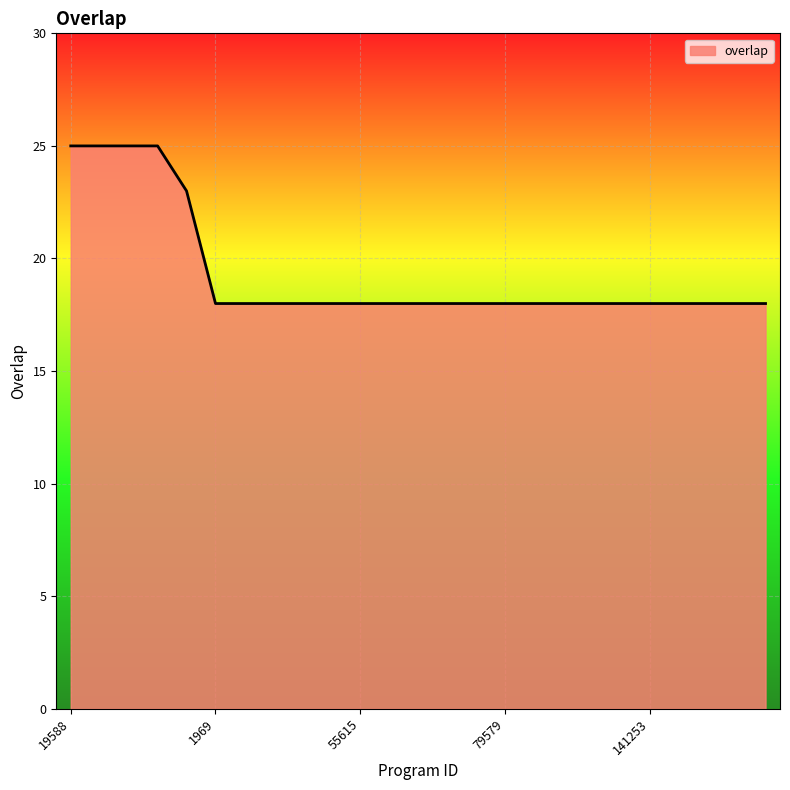

What is the difference between the maximum and minimum values?

7